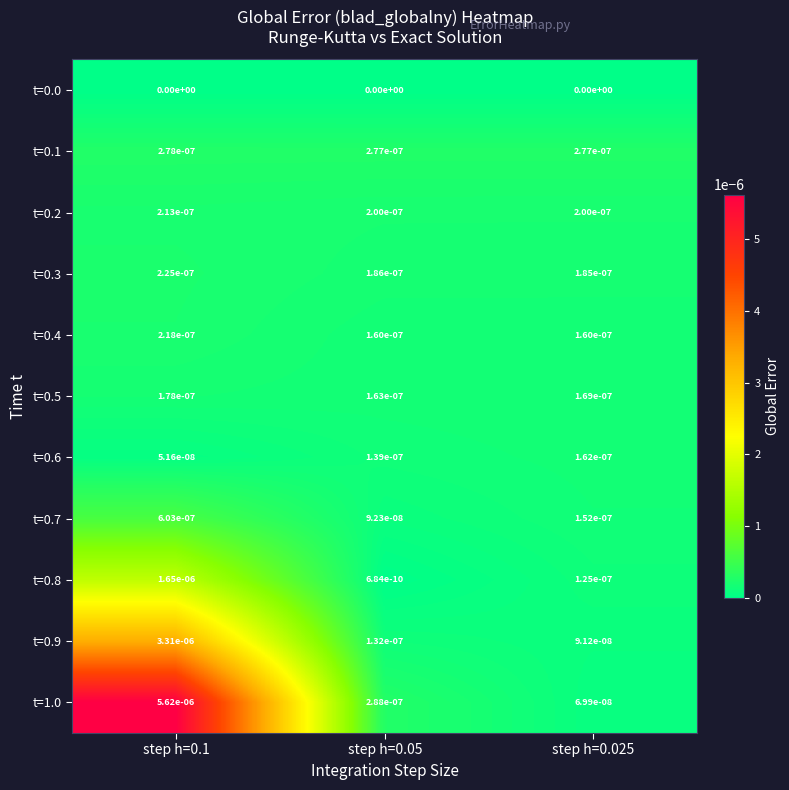

Is the value of t=0.5 at step h=0.1 greater than the value of t=0.0 at step h=0.05?

Yes